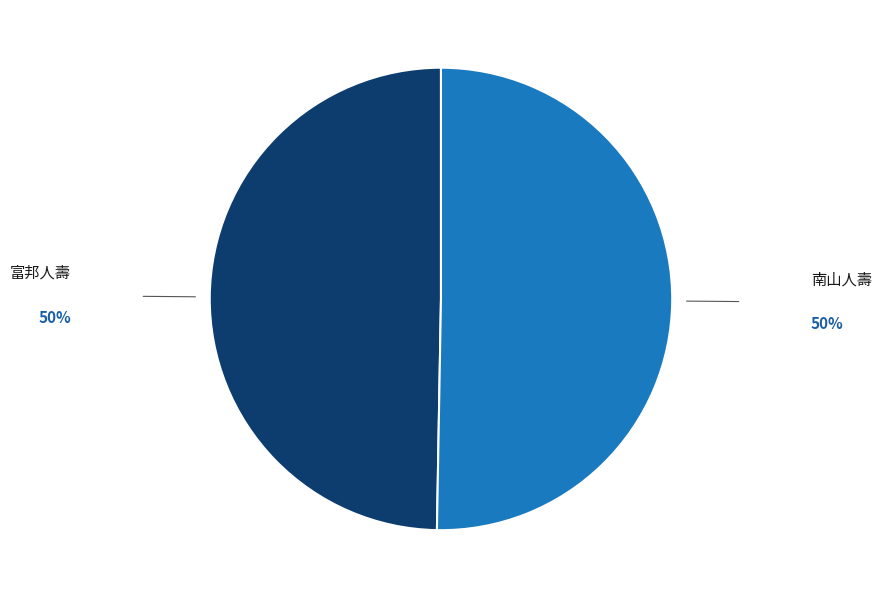

Is it true that 富邦人壽 is 43% of the pie?

False